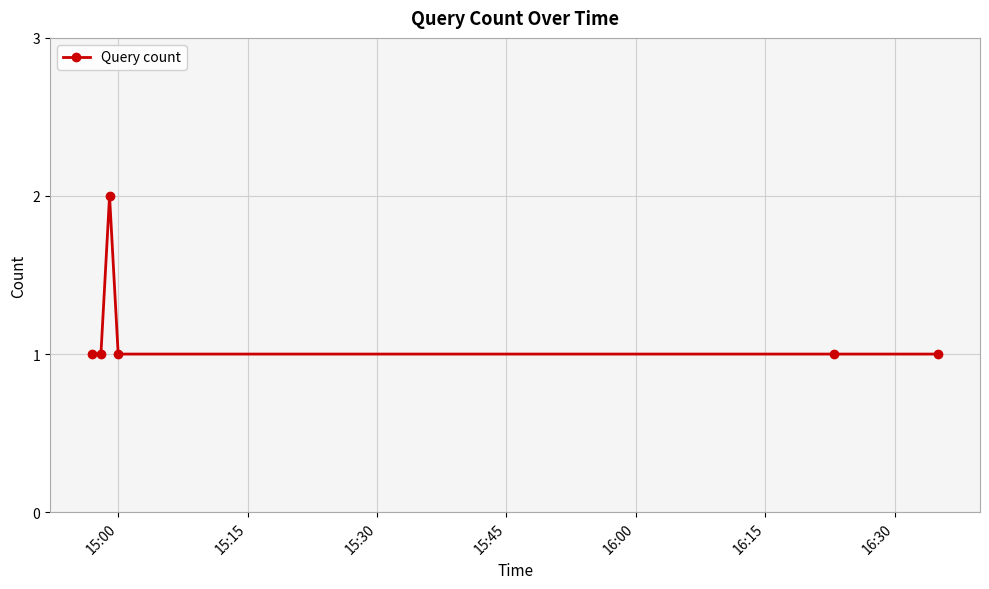

What is the minimum value shown in the chart?

1